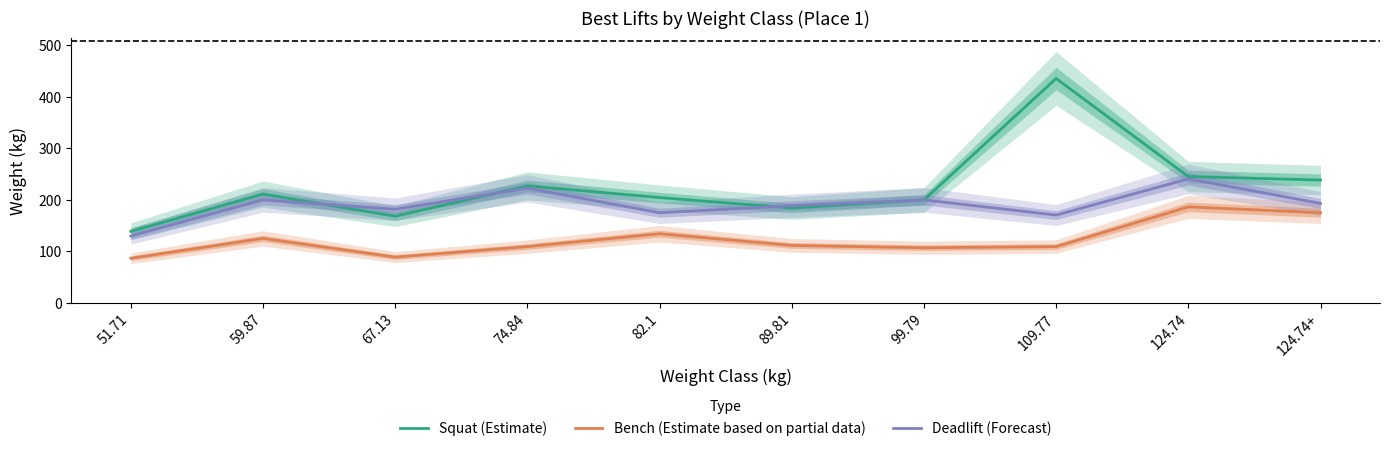

Where is Deadlift (Forecast) nearest to the value 184?

67.13